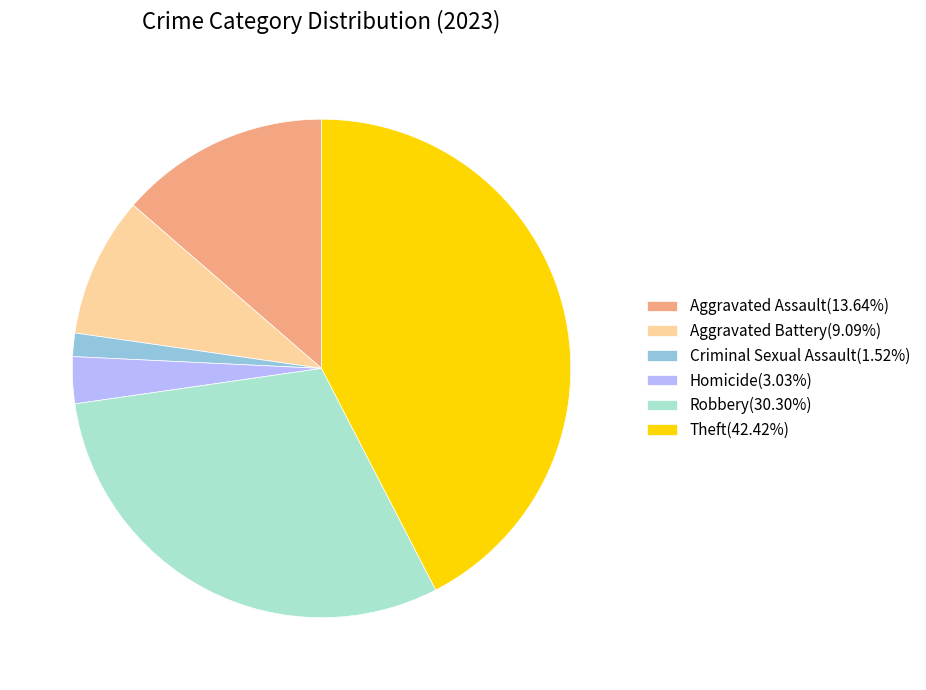

What is the ratio of the value at Theft(42.42%) to the value at Homicide(3.03%)?

14.0